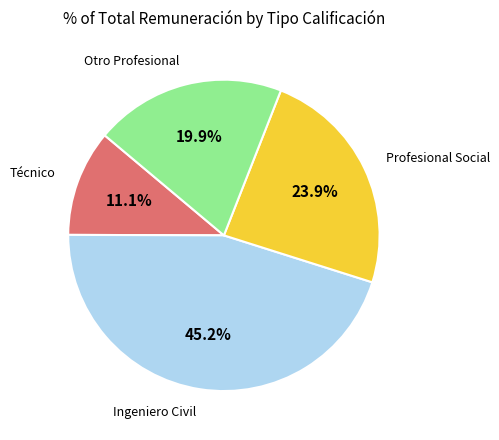

Is there a majority slice in this chart?

No